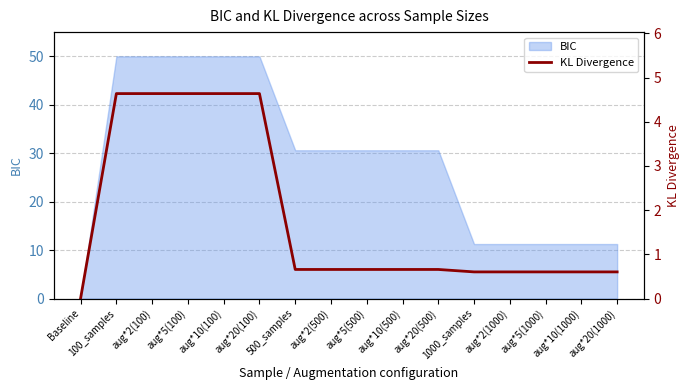

Rank the categories by value from highest to lowest.

100_samples, aug*2(100), aug*5(100), aug*10(100), aug*20(100), 500_samples, aug*2(500), aug*5(500), aug*10(500), aug*20(500), 1000_samples, aug*2(1000), aug*5(1000), aug*10(1000), aug*20(1000), Baseline